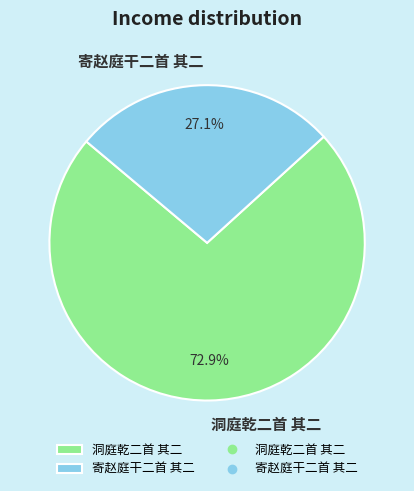

How many segments does this pie chart have?

2